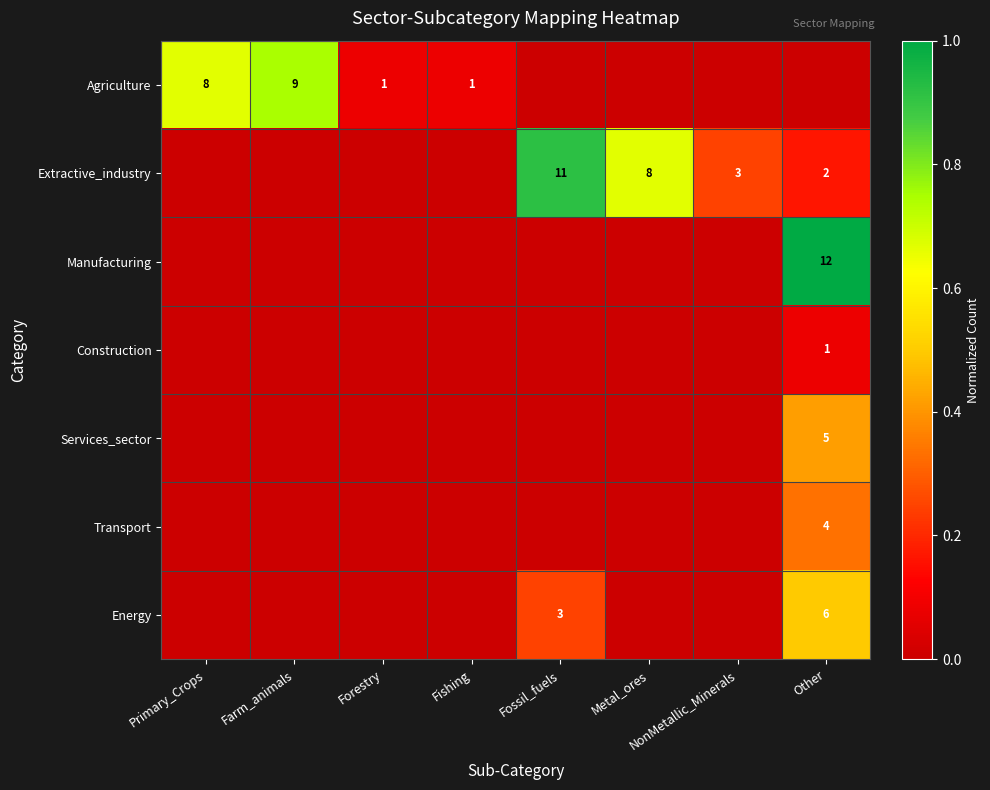

True or false: Agriculture has a value of 3 at Primary_Crops.

False